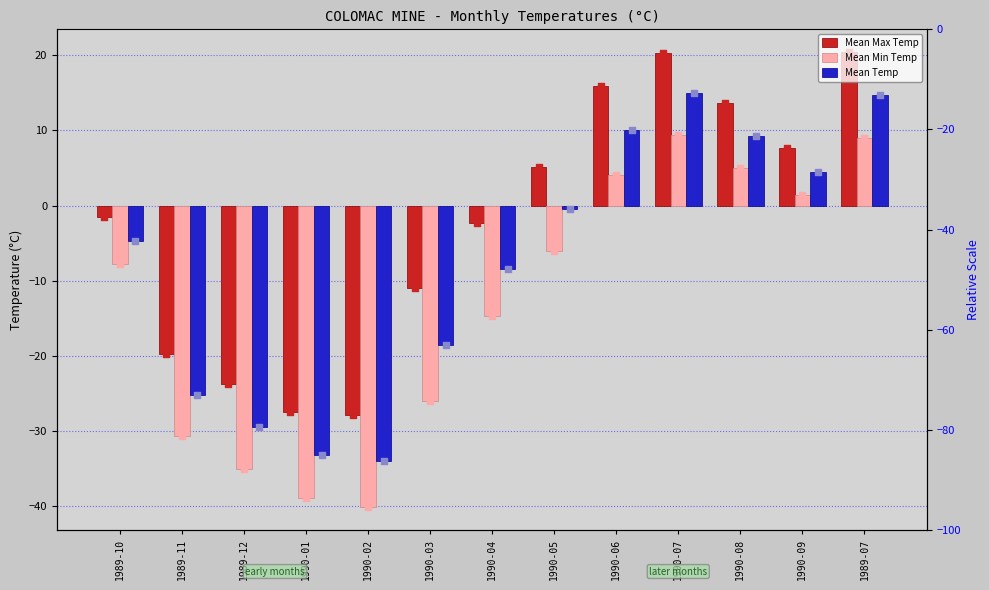

Is the value of Mean Max Temp at 1989-10 greater than the value of Mean Min Temp at 1990-02?

Yes